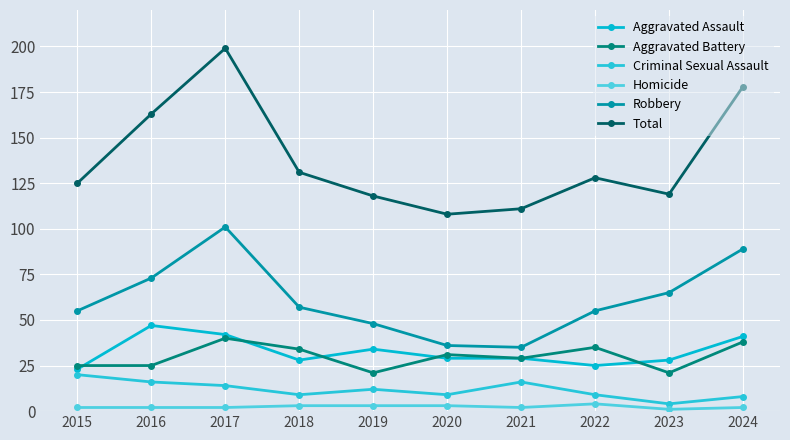

What are all the series names shown in the legend?

Aggravated Assault, Aggravated Battery, Criminal Sexual Assault, Homicide, Robbery, Total